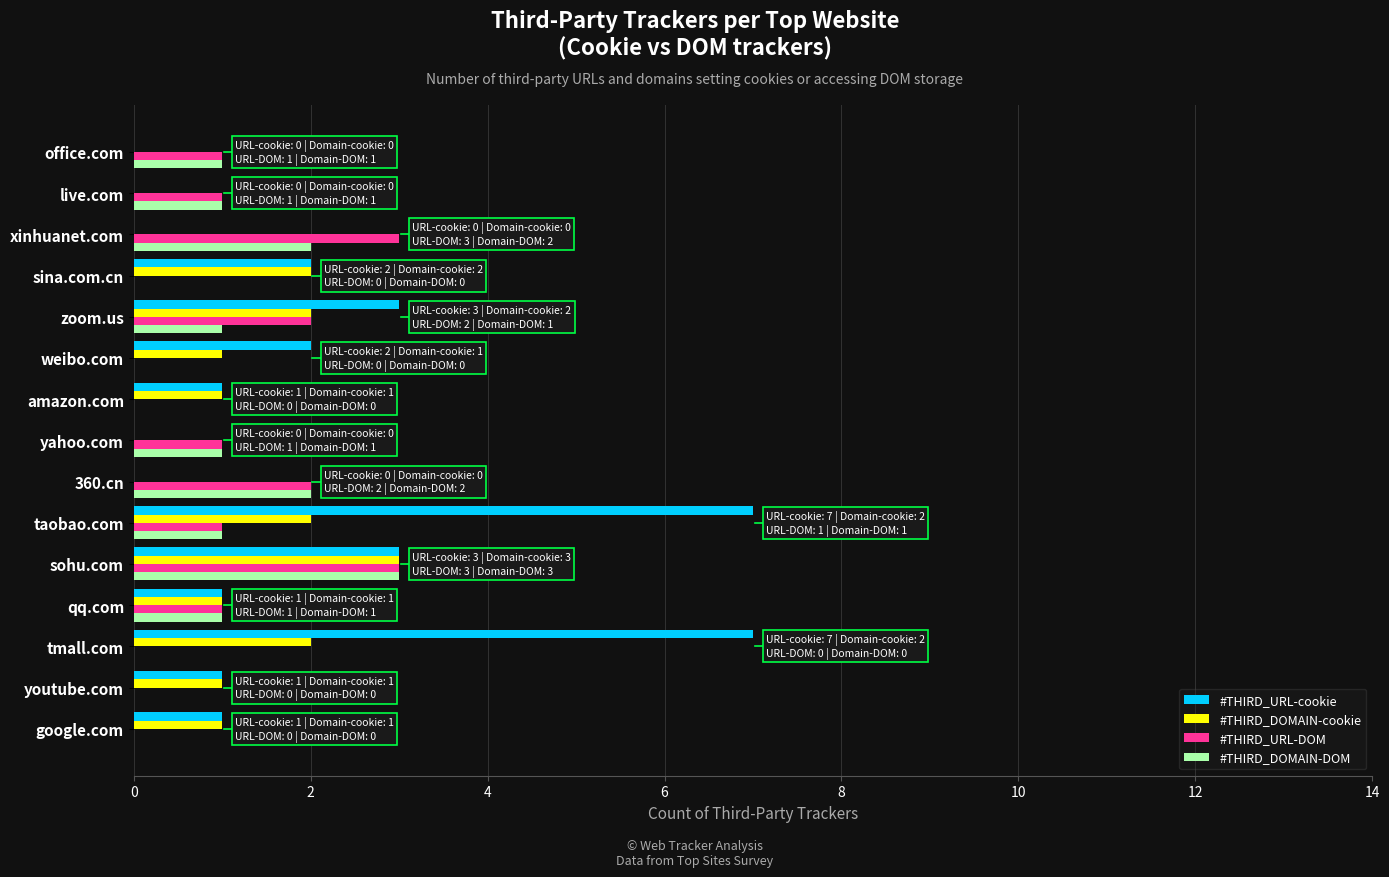

The #THIRD_URL-cookie series shows -4 at yahoo.com. True or false?

False